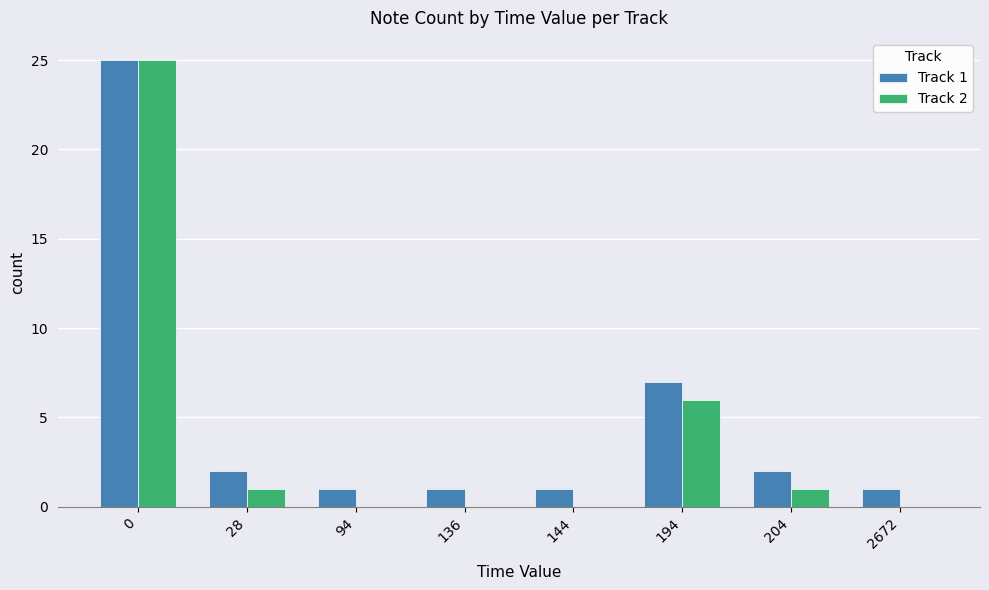

What is the total value across all series at 144?

1